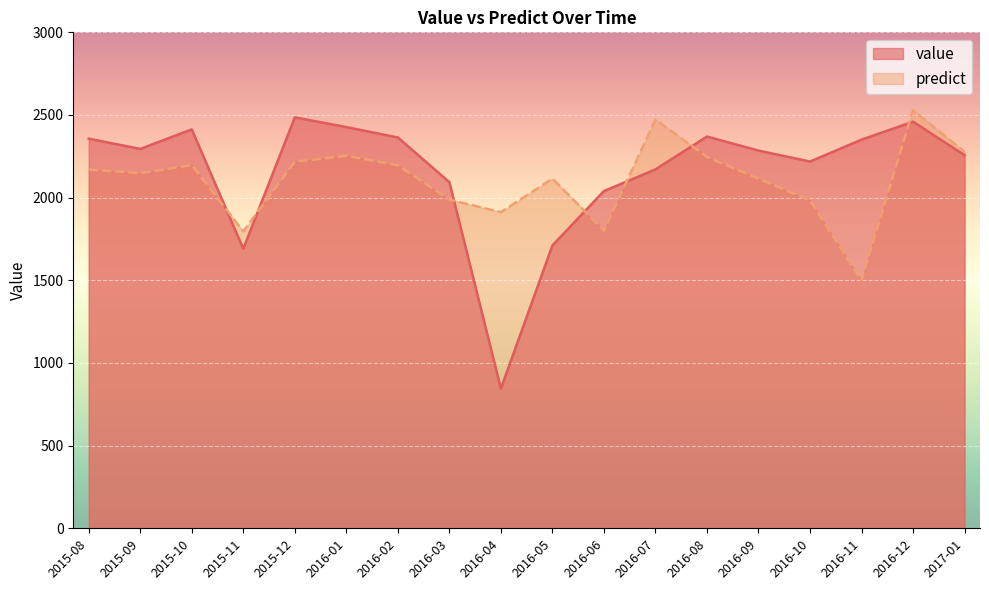

Is the value of value at 2016-10 greater than the value of predict at 2016-12?

No